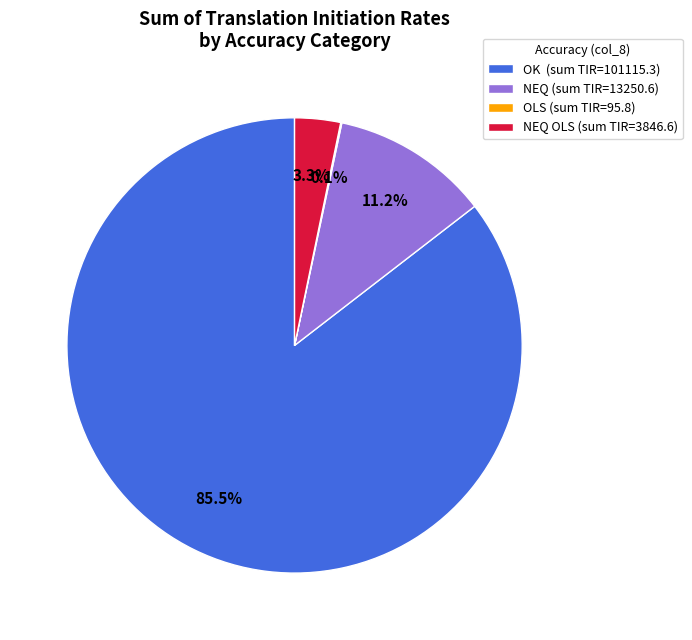

Approximately how many times larger is the value at NEQ OLS (sum TIR=3846.6) compared to NEQ (sum TIR=13250.6)?

0.3